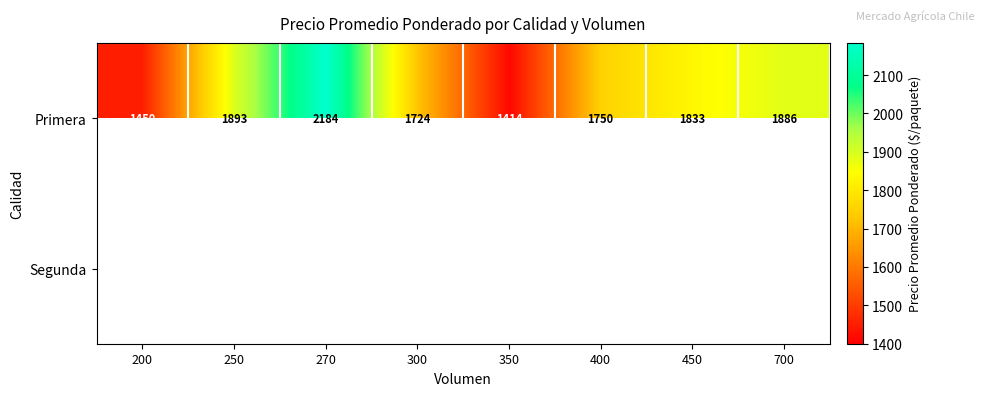

The Primera series shows 485 at 400. True or false?

False